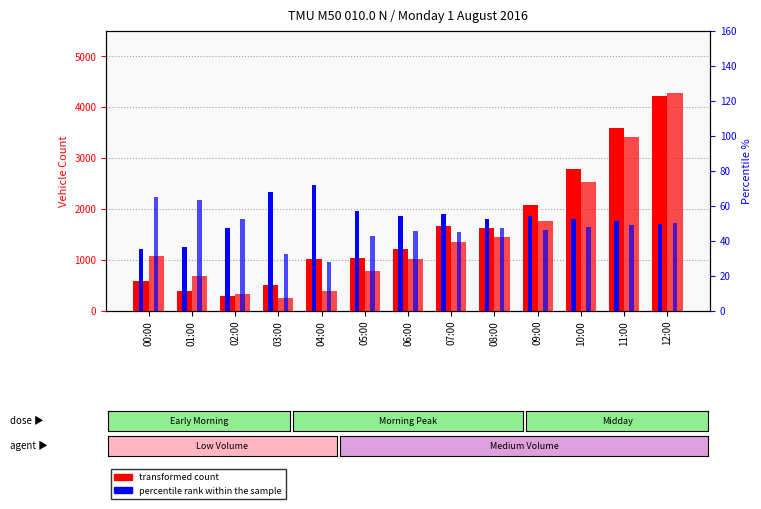

Which category has the lowest value in the transformed count (S) series?

03:00